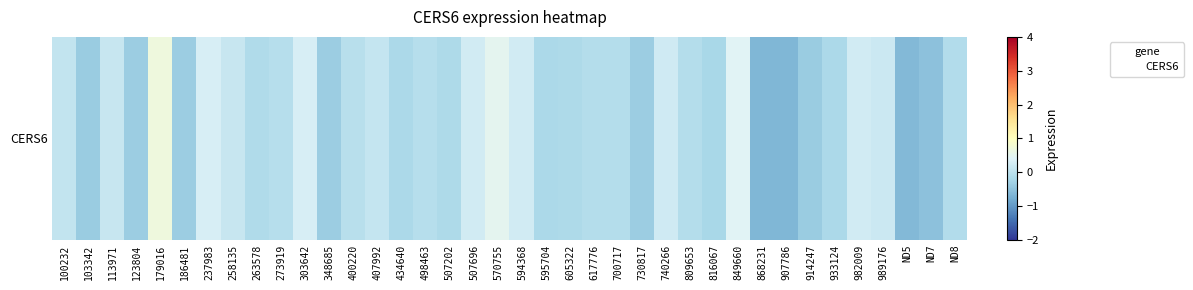

What is the greatest value displayed?

0.7